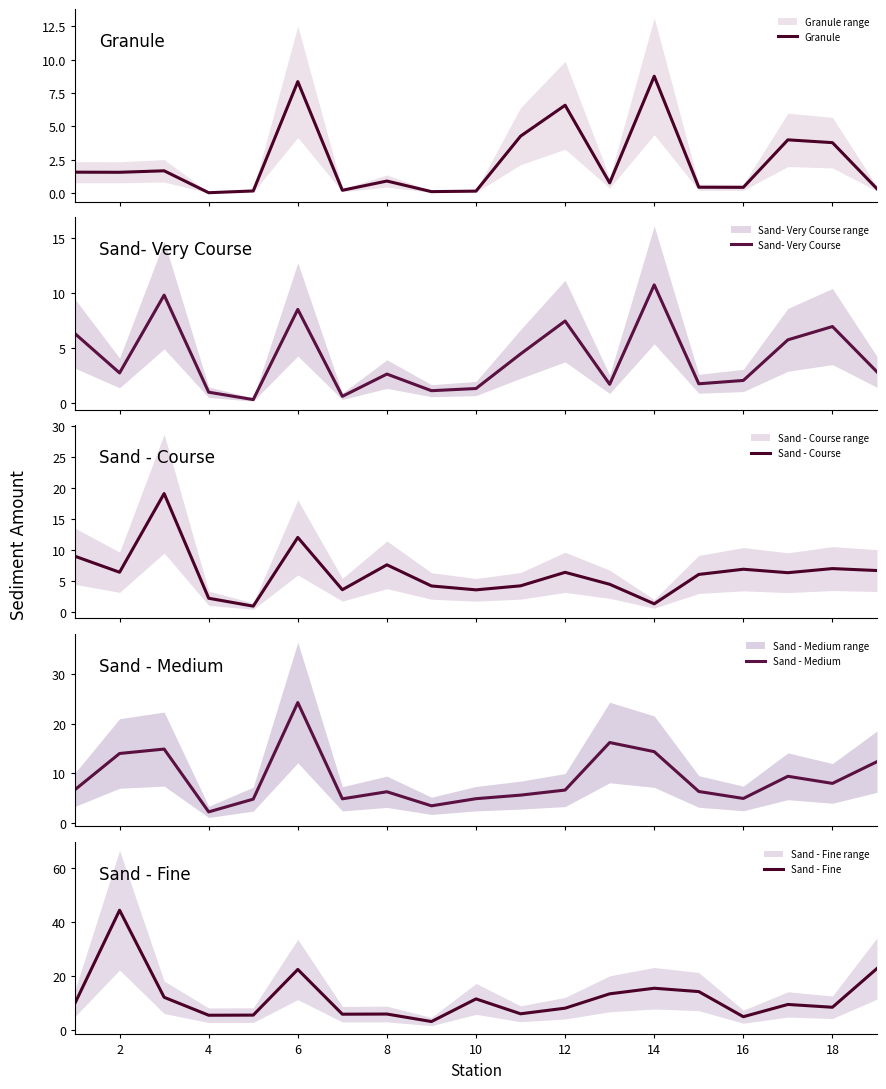

The value of Sand - Fine at 16 is 4.8. True or false?

True